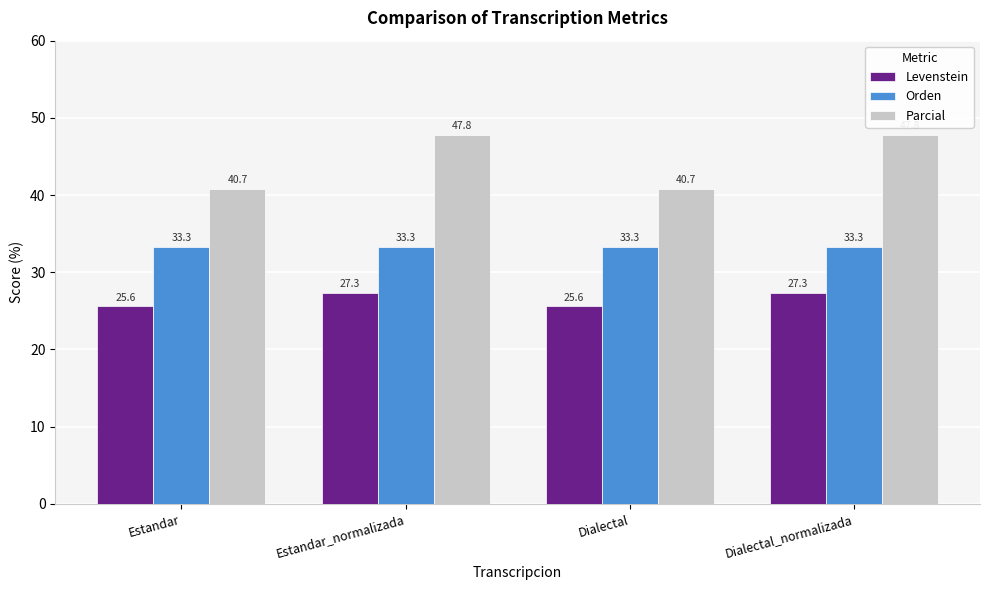

Between Estandar_normalizada and Dialectal, which series saw the biggest shift?

Parcial